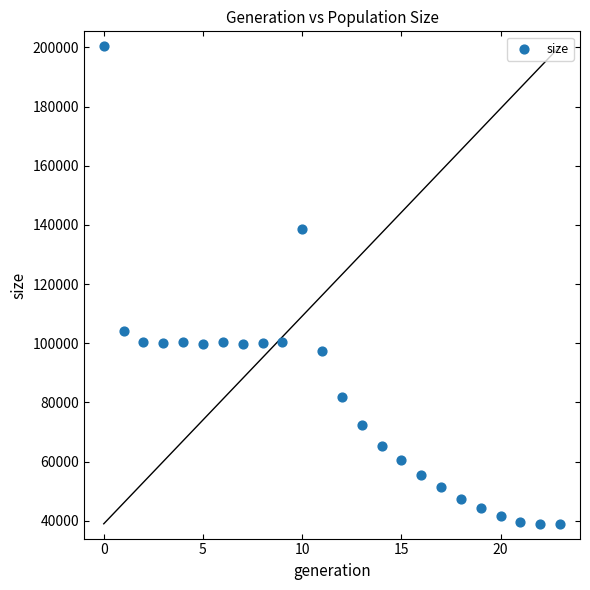

What Y value in the scatter plot is closest to 119706?

104019